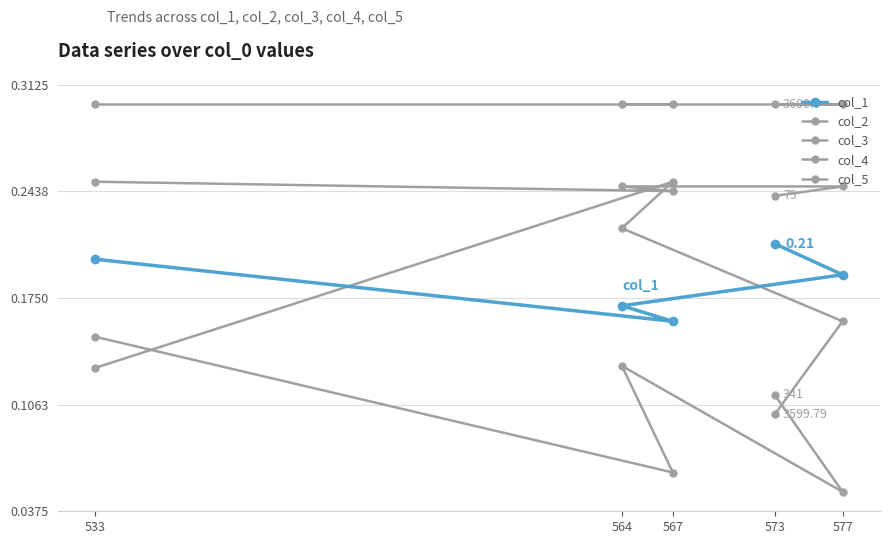

True or false: col_1 has a value of 0.2 at 564.

True